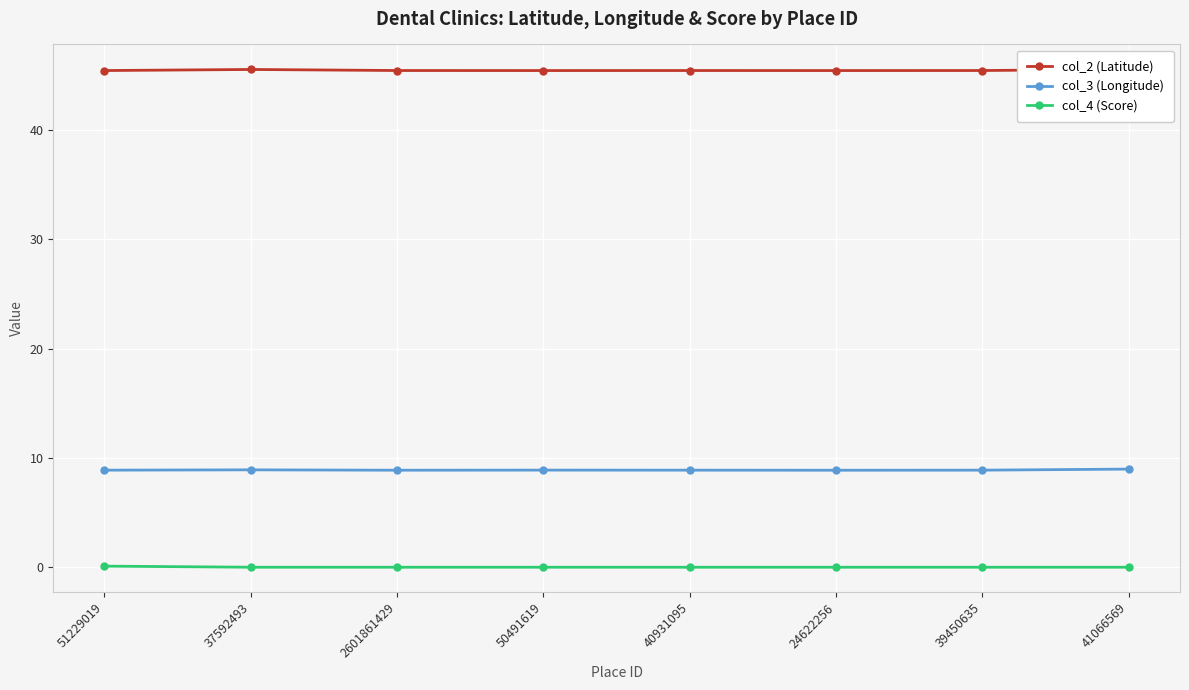

What is the highest value of the col_3 (Longitude) series?

9.0